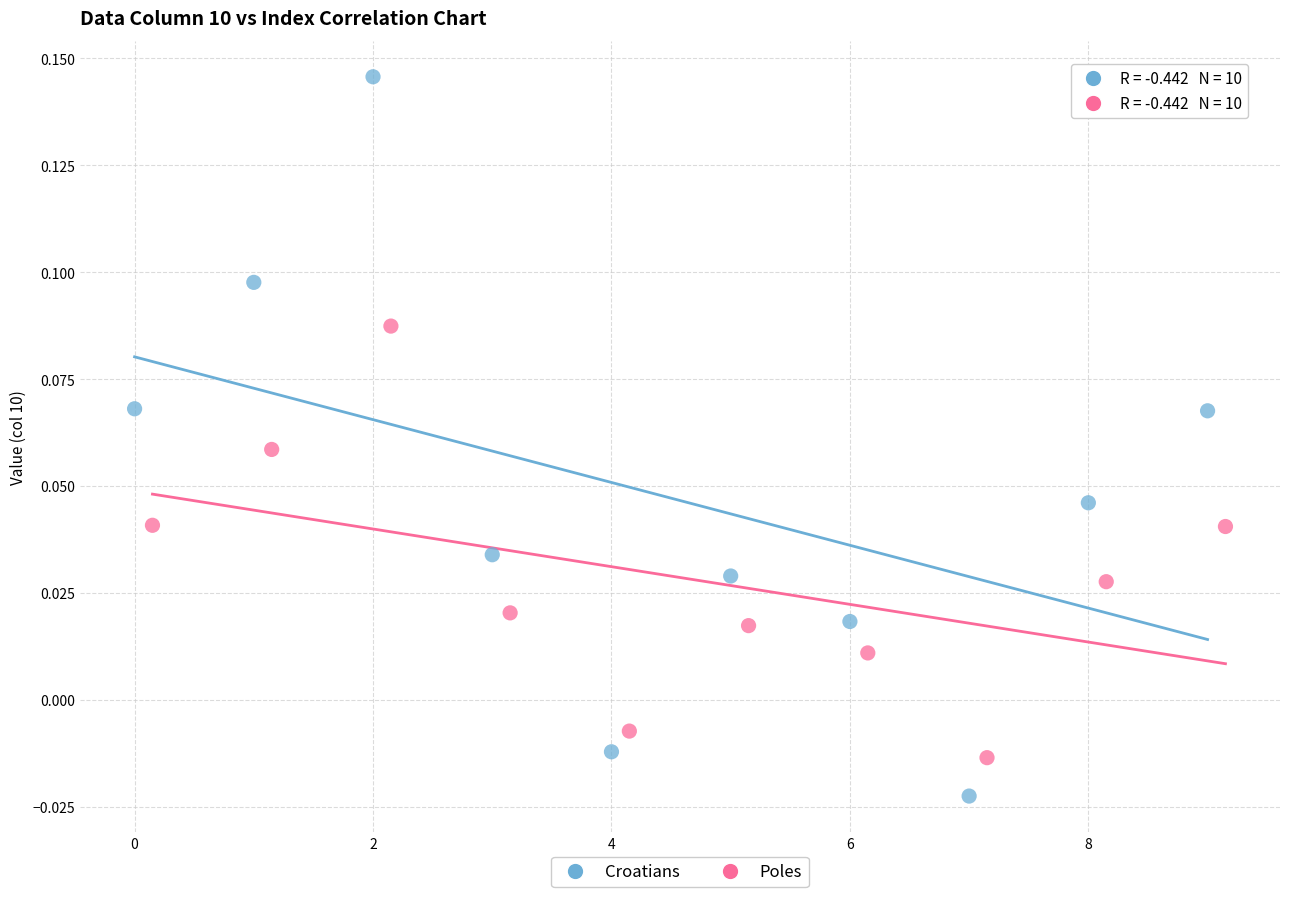

Which series contains the lowest Y value?

Croatians